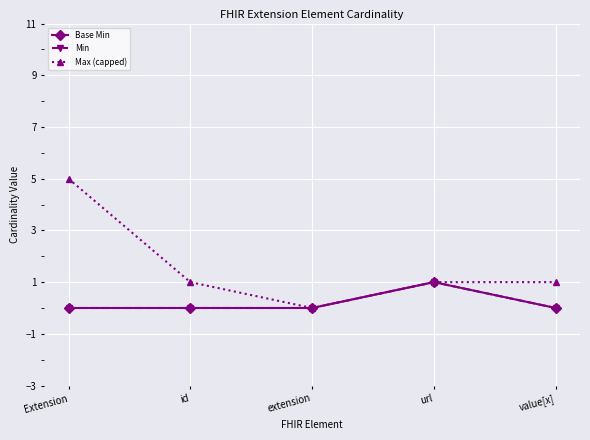

Is this an area chart (filled region under the line)?

No